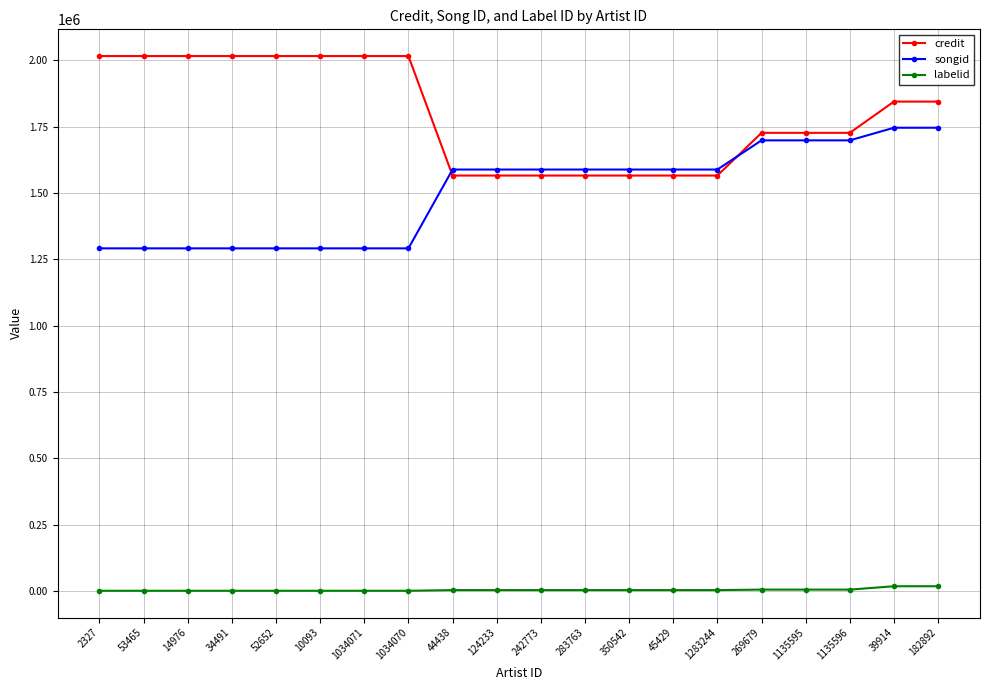

What is the sum of the labelid values at 10093 and 242773?

4863